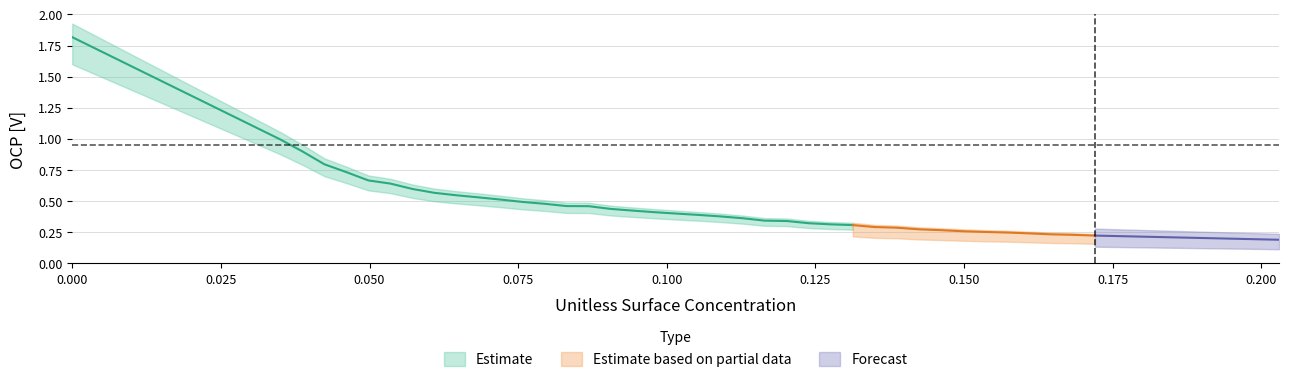

What is the difference between the second highest and second lowest values in the x series?

0.1